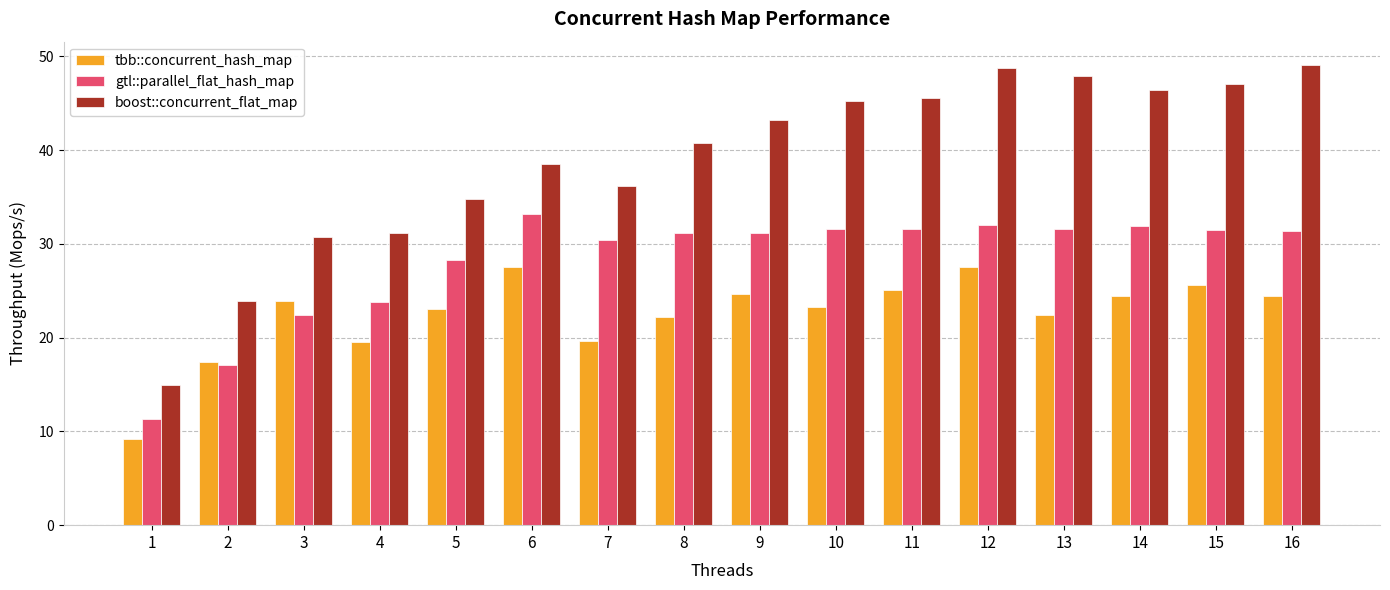

What is the value of the tbb::concurrent_hash_map bar at the 2nd from the left?

17.4